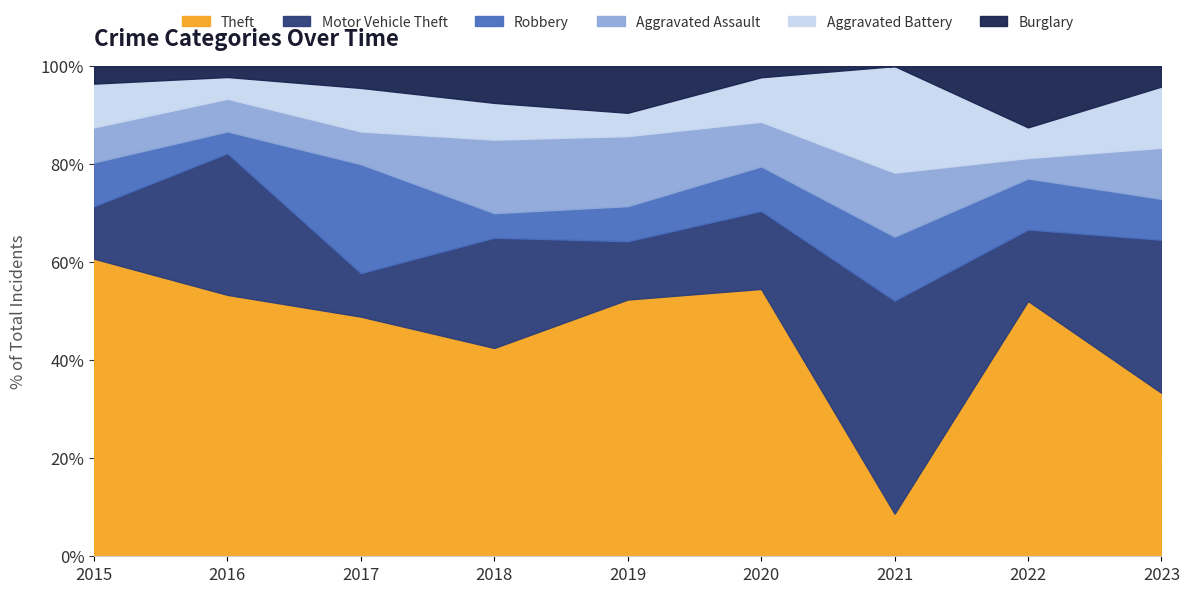

The Theft series shows 51.1 at 2023. True or false?

False